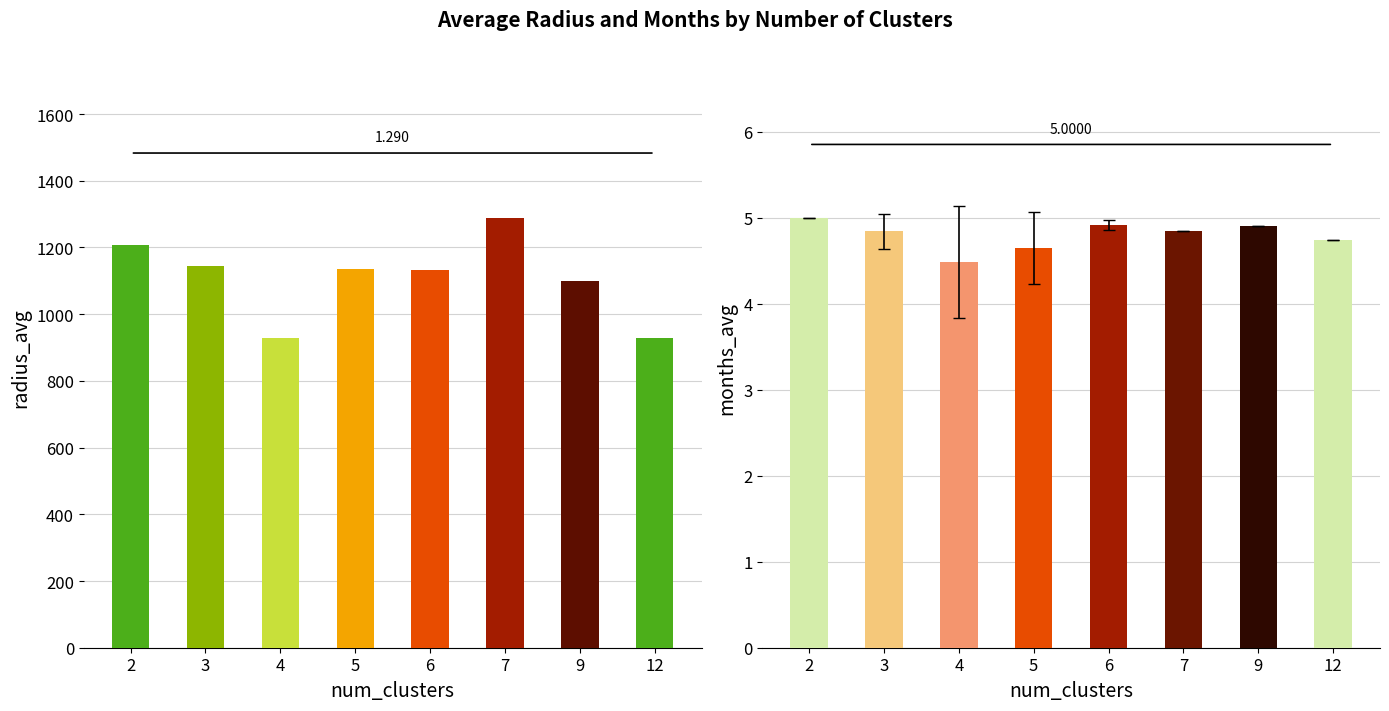

What is the difference between the second highest and minimum values in the months_avg series?

0.4